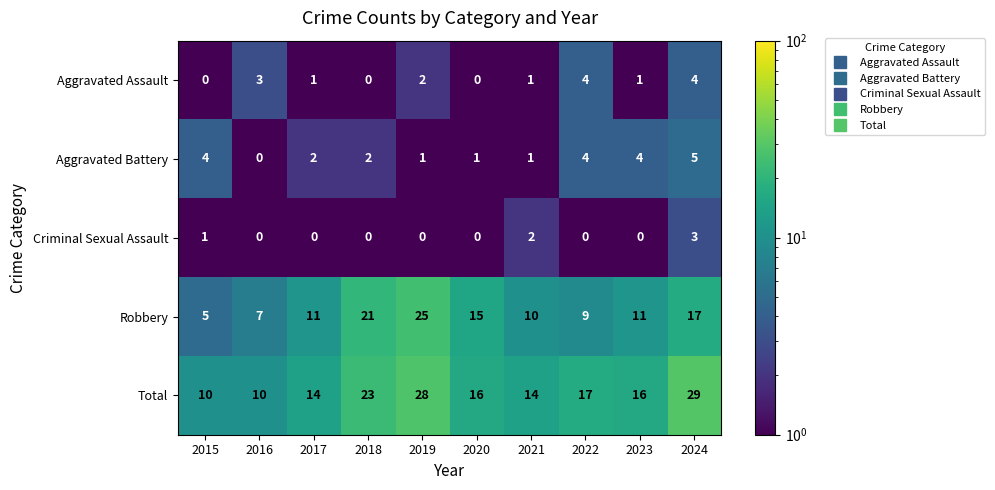

At which category is the sum across all series the highest?

2024